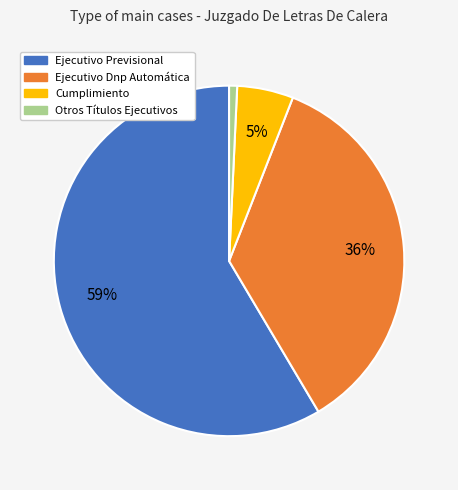

How many slices are in this pie chart?

4